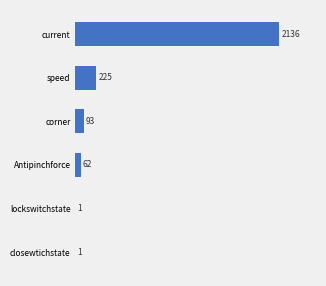

At which label is the value closest to 1068?

speed